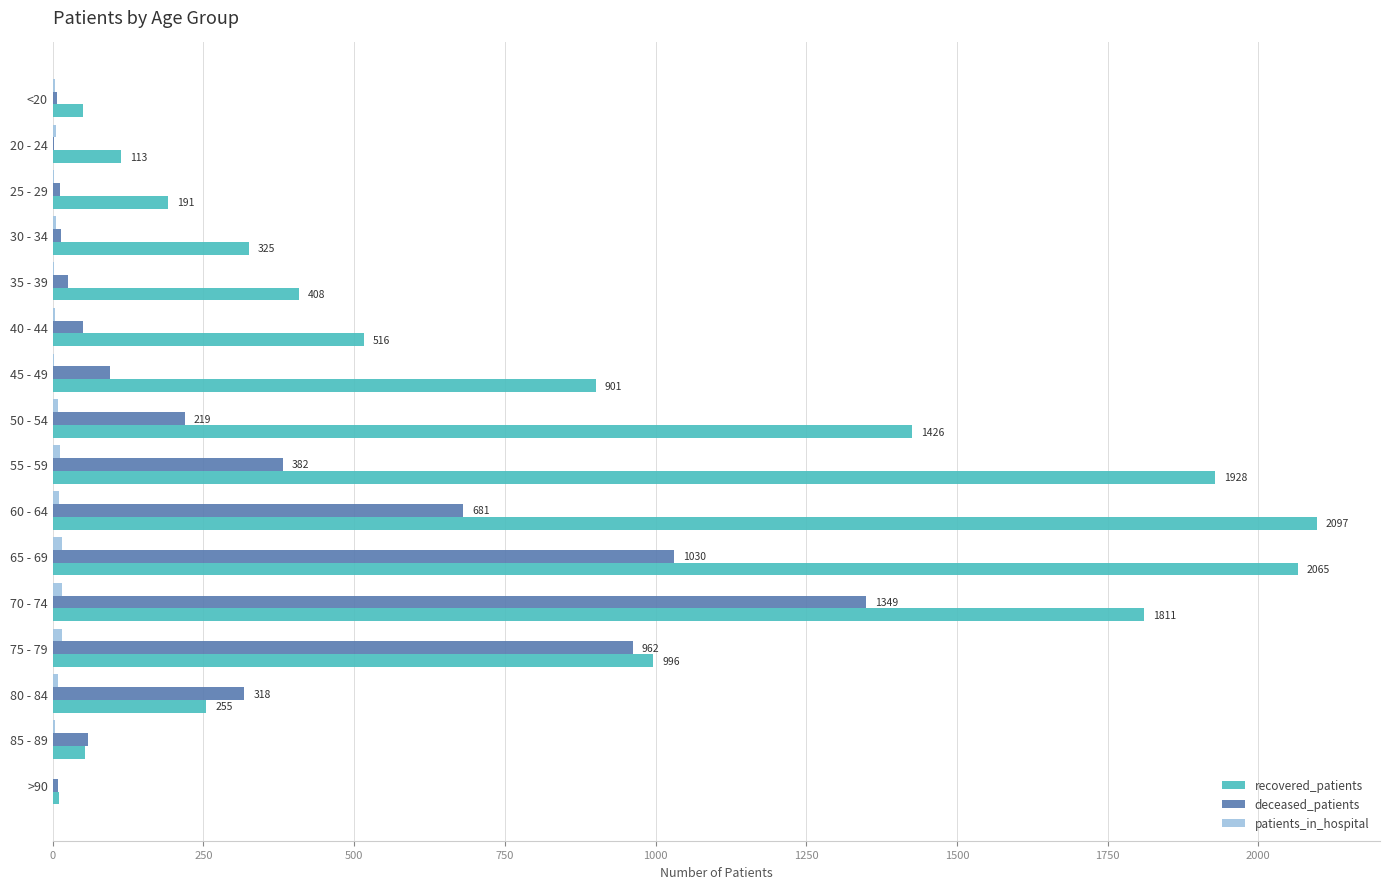

What is the greatest value displayed?

2097